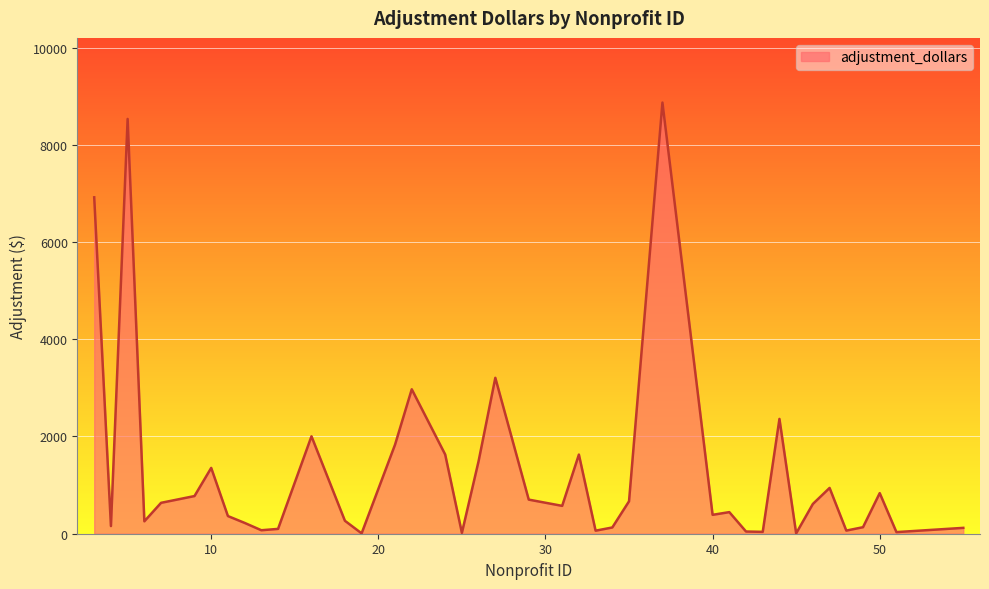

How many series are shown in this chart?

1